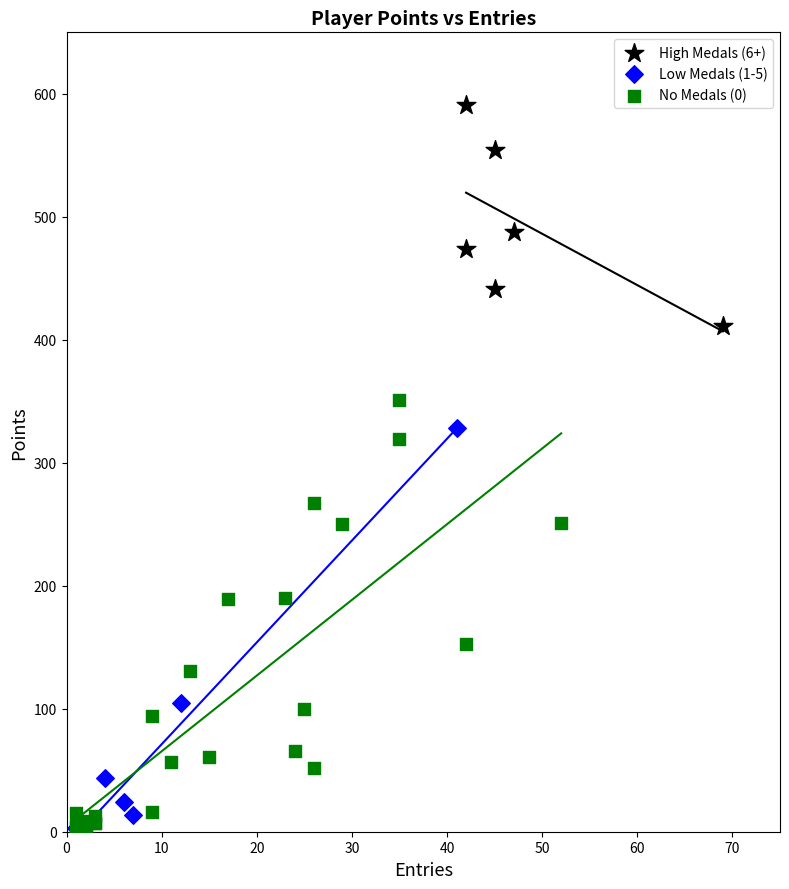

Which series reaches the maximum Y coordinate?

High Medals (6+)